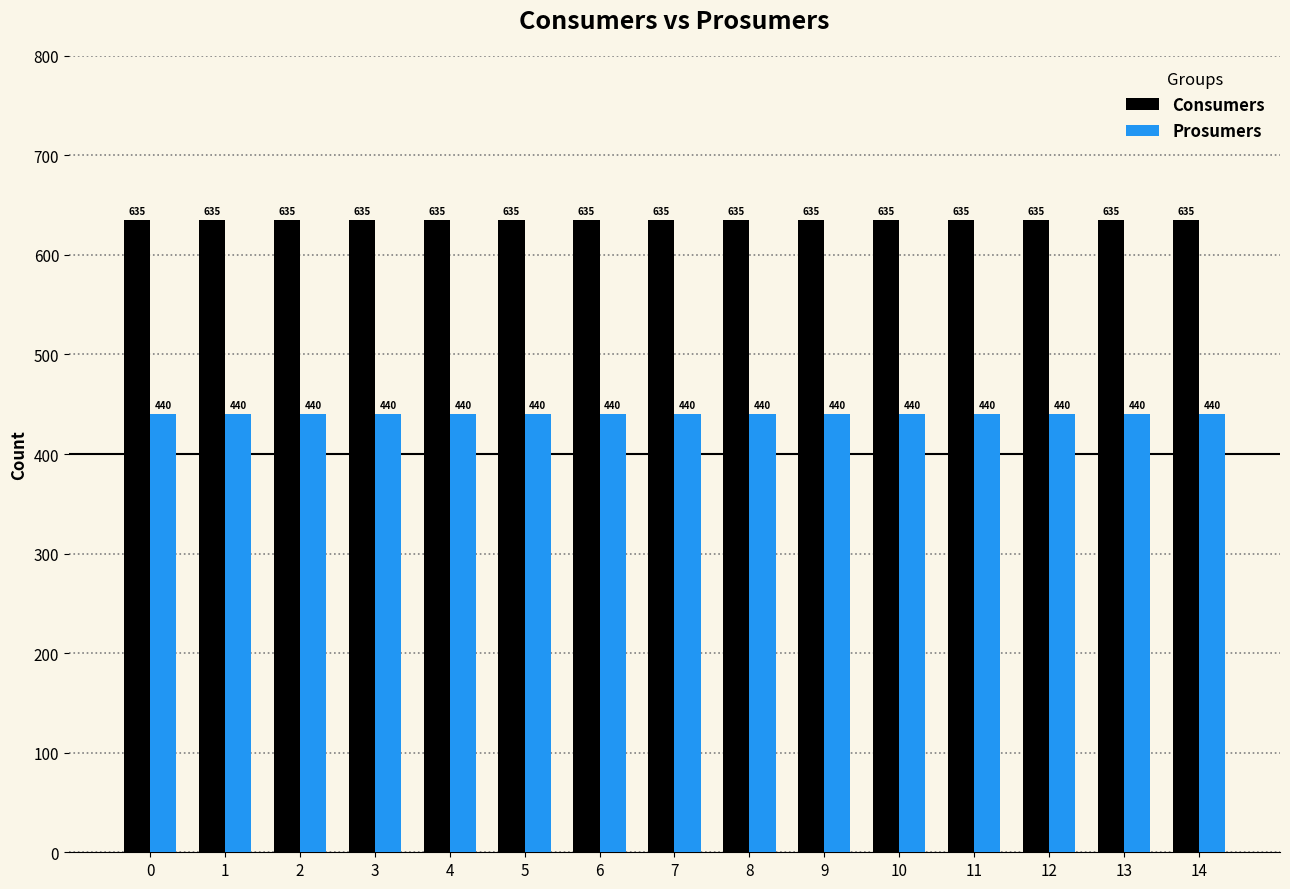

What are all the series names shown in the legend?

Consumers, Prosumers